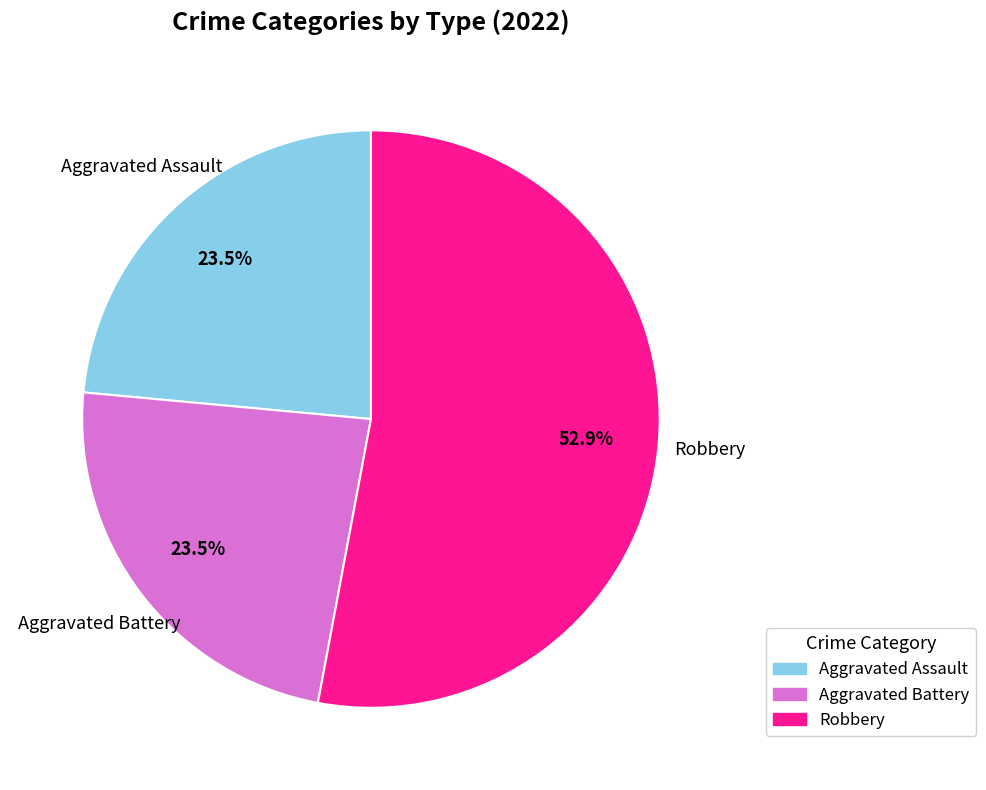

Does any single category account for the majority?

Yes